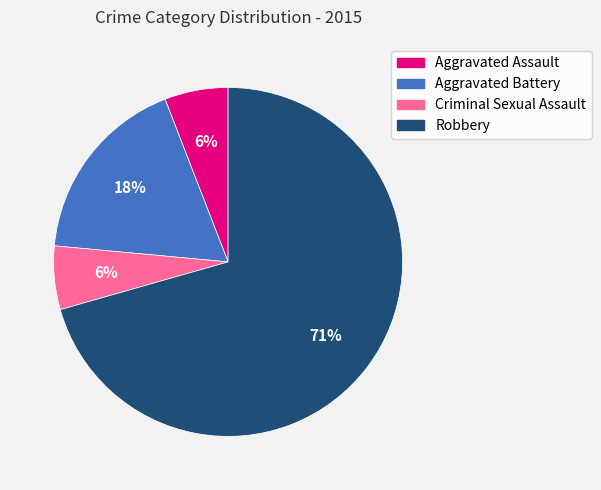

What is the majority slice?

Robbery